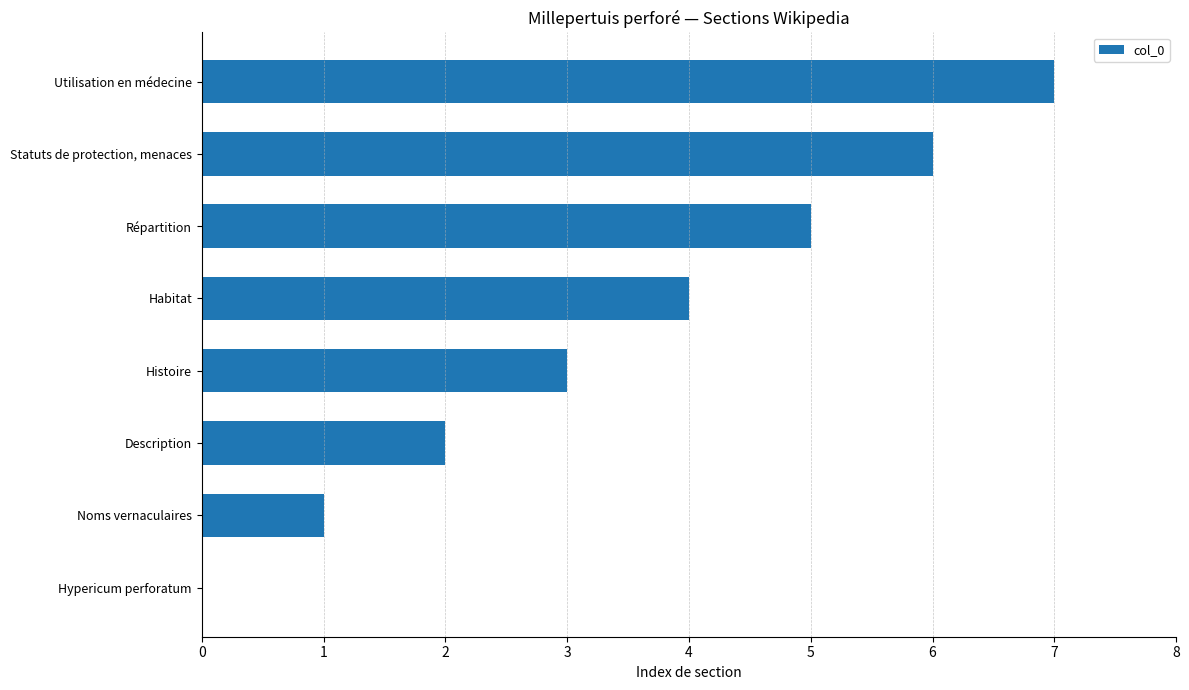

What is the sum of the values at Histoire and Répartition?

8